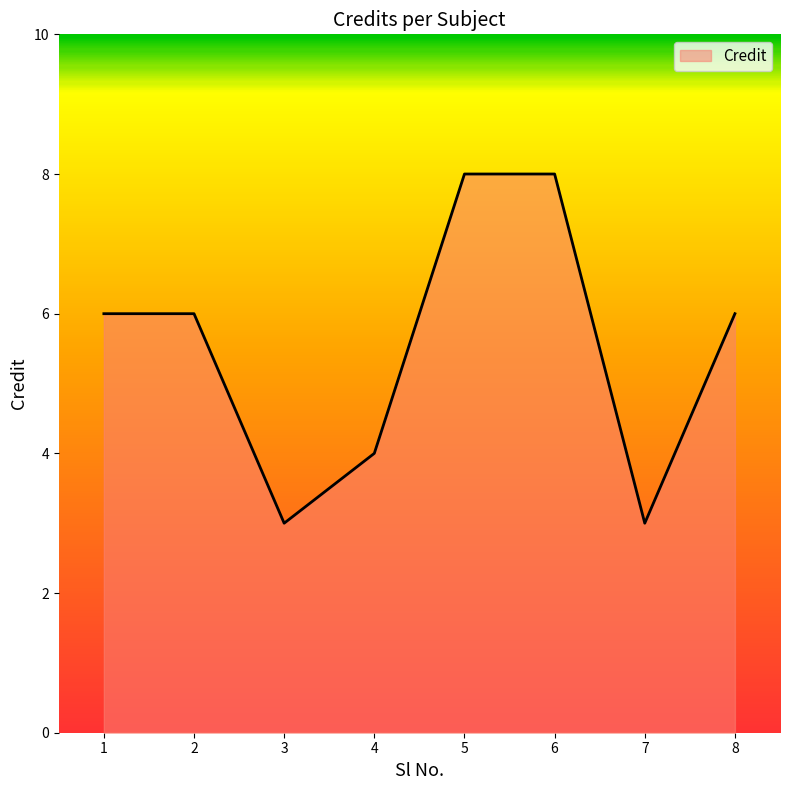

What is the difference between the maximum and minimum values?

5